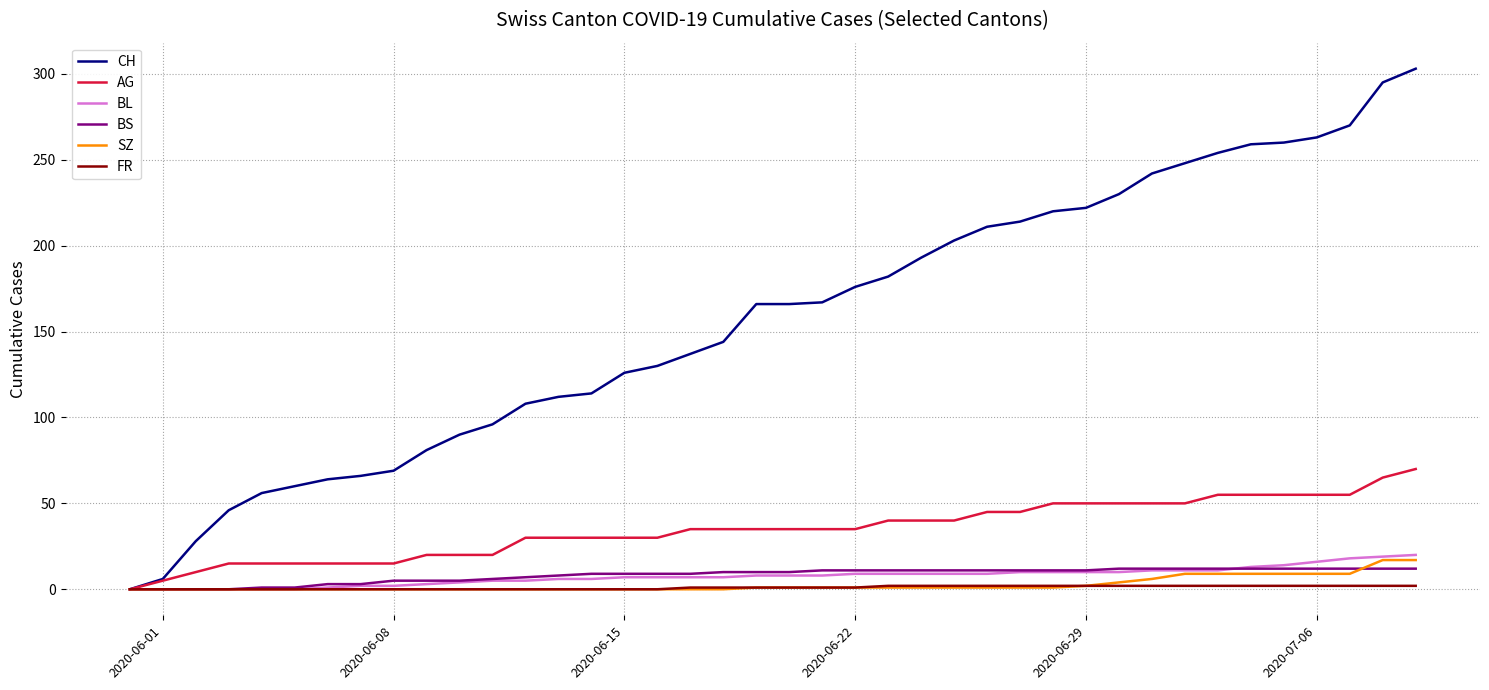

Which series has the largest range (max minus min)?

CH